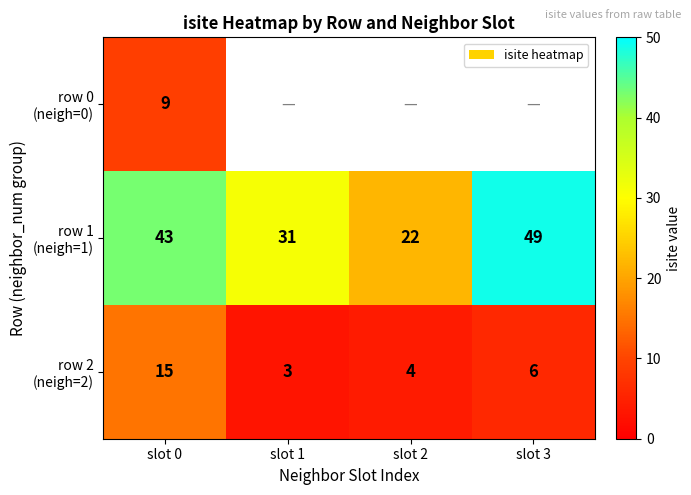

At how many categories does at least one series exceed 23?

3